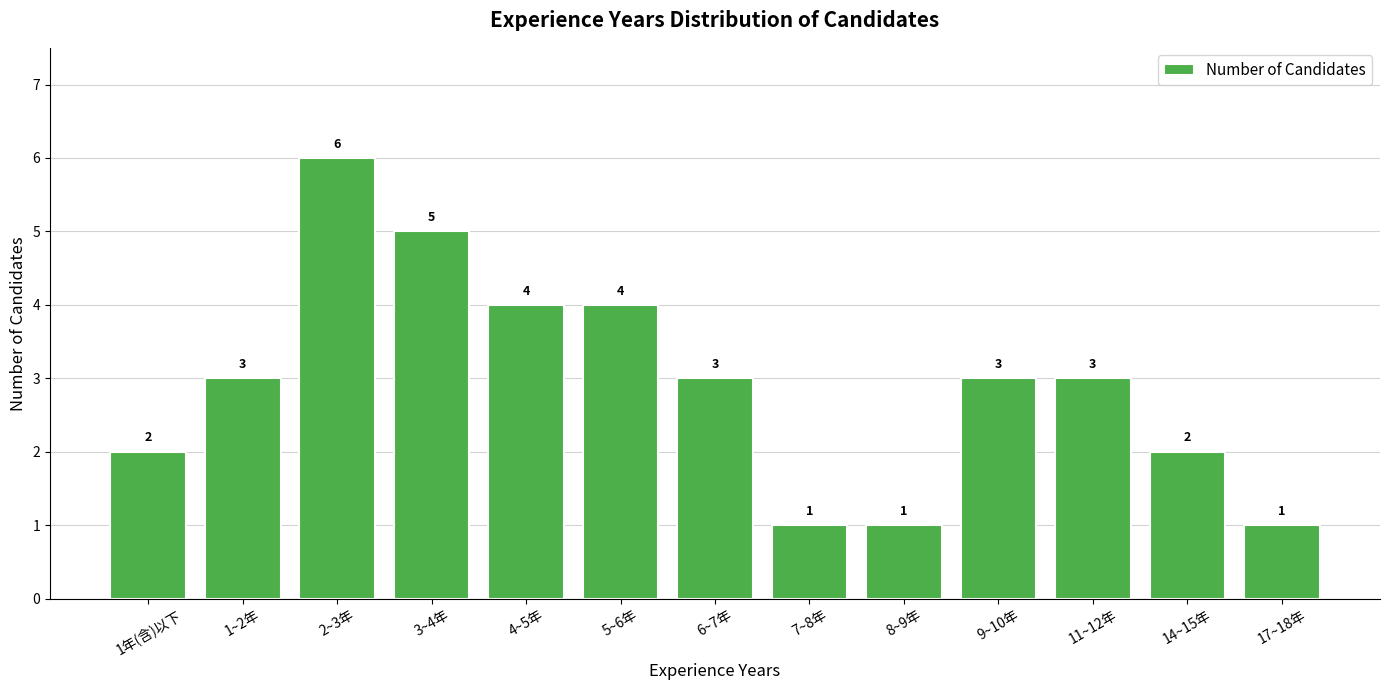

What is the greatest value displayed?

6